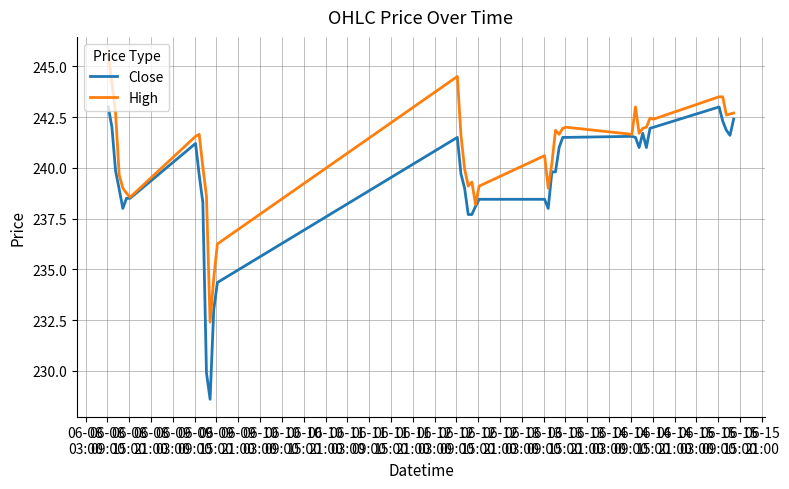

What is the difference between the maximum and second lowest values in the Close series?

13.1